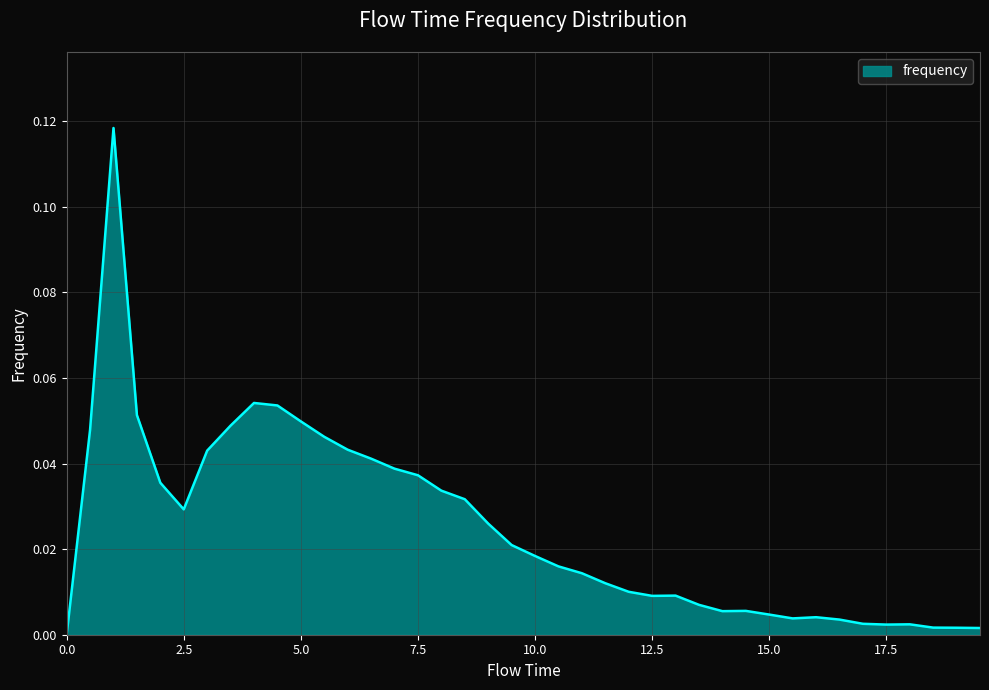

What is the label of the 5th point from the left?

2.0